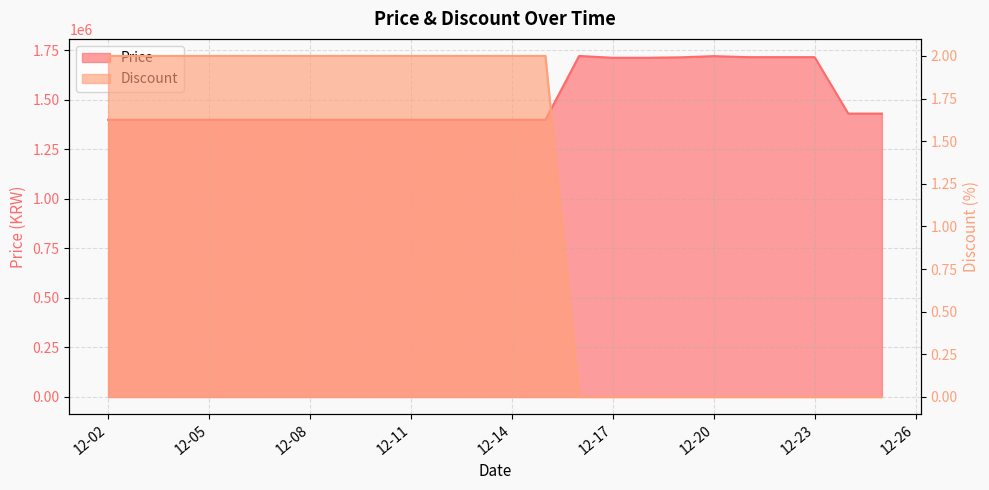

At which category does Price reach its first local peak?

2023-12-16